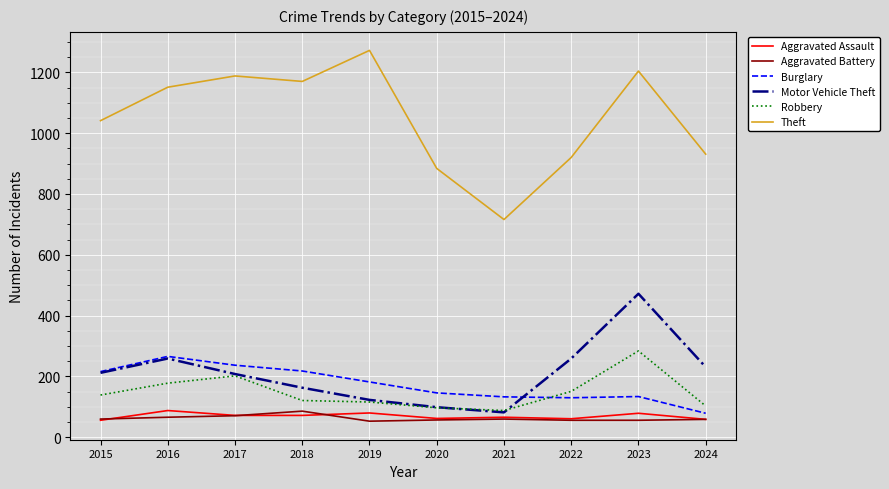

List the labels in order of Theft value, largest first.

2019, 2023, 2017, 2018, 2016, 2015, 2024, 2022, 2020, 2021